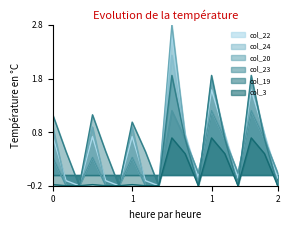

True or false: col_23 has more than 0 interior local peaks.

True